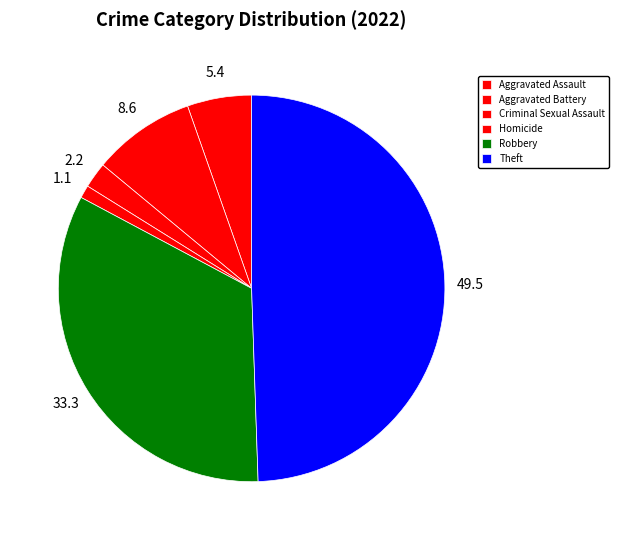

What portion of the pie excludes Aggravated Assault?

94.6%